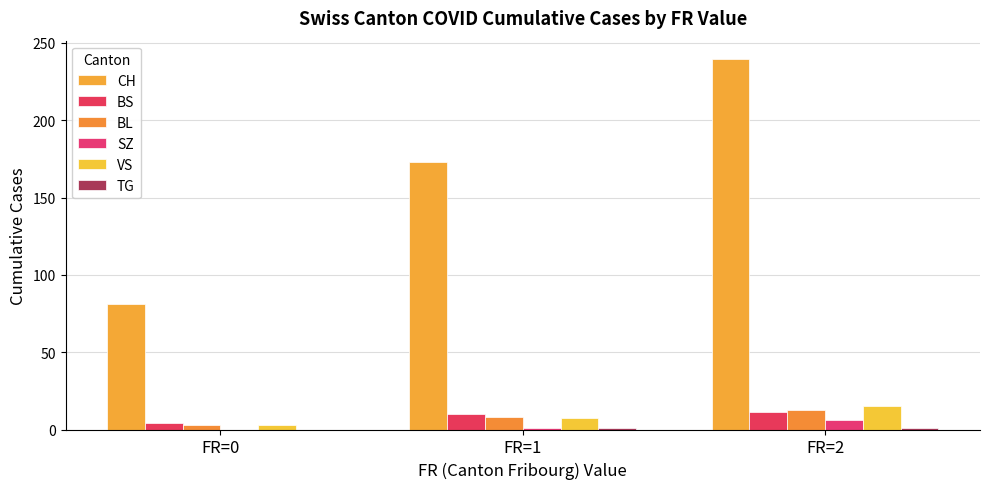

Is it true that TG equals 1.1 at FR=2?

True